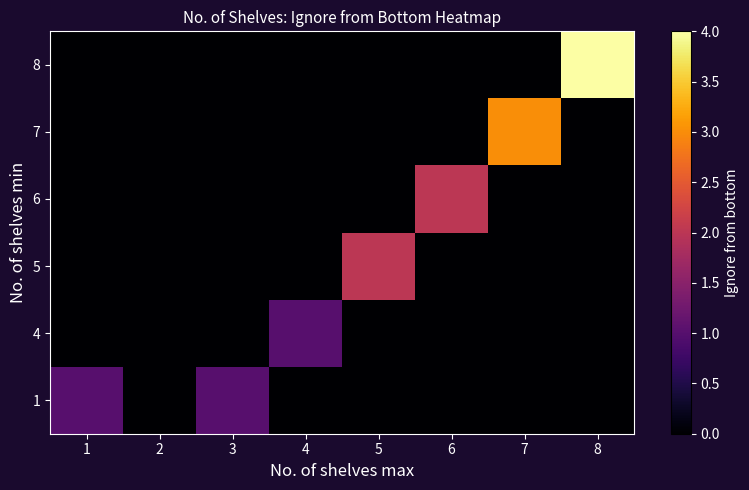

At 6, list the series in order from largest to smallest.

6, 1, 4, 5, 7, 8